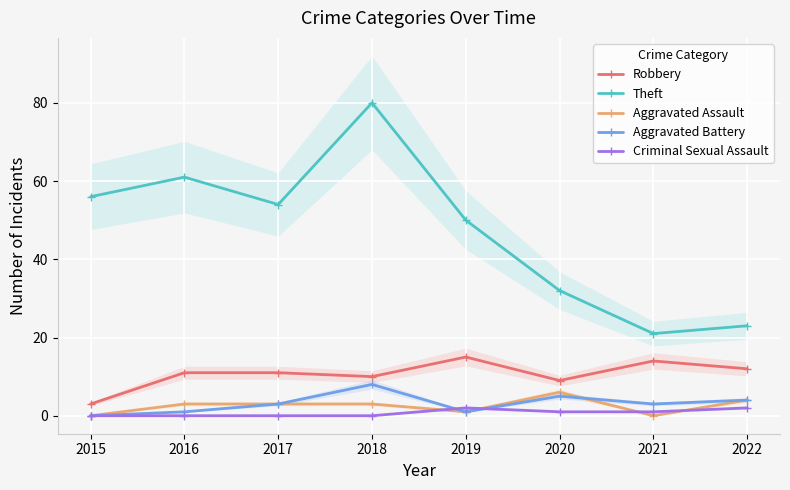

Between which two adjacent categories do Aggravated Battery and Criminal Sexual Assault first intersect?

2018 and 2019